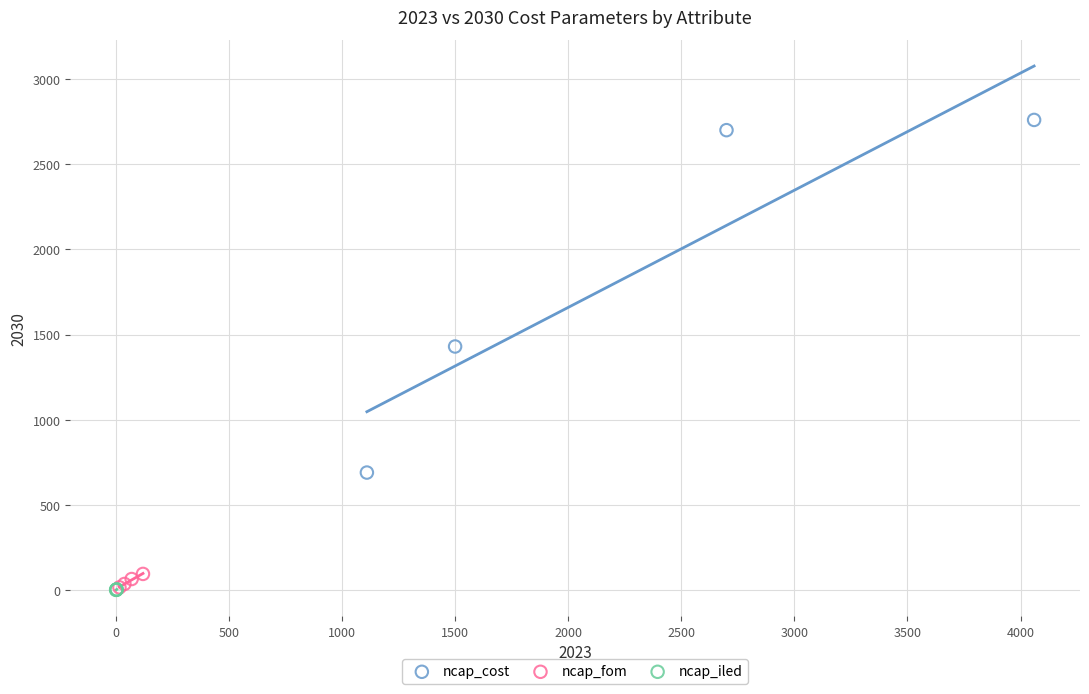

What are all the series names shown in the legend?

ncap_cost, ncap_fom, ncap_iled